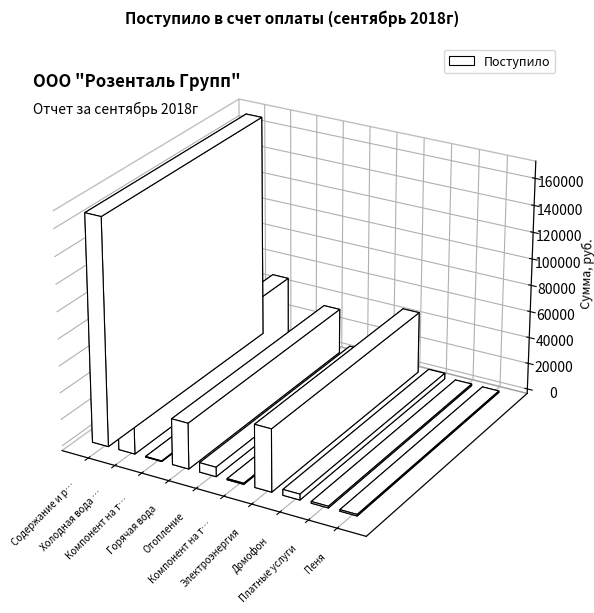

Which has a higher value, Отопление or Компонент на тепловую энергию?

Отопление